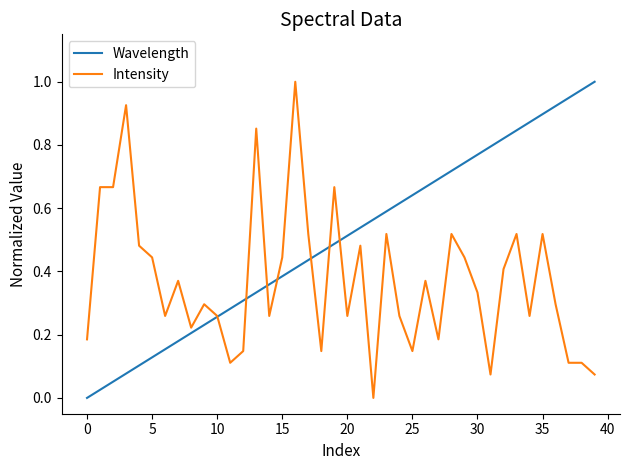

Rank the series by their average value, from highest to lowest.

Wavelength, Intensity